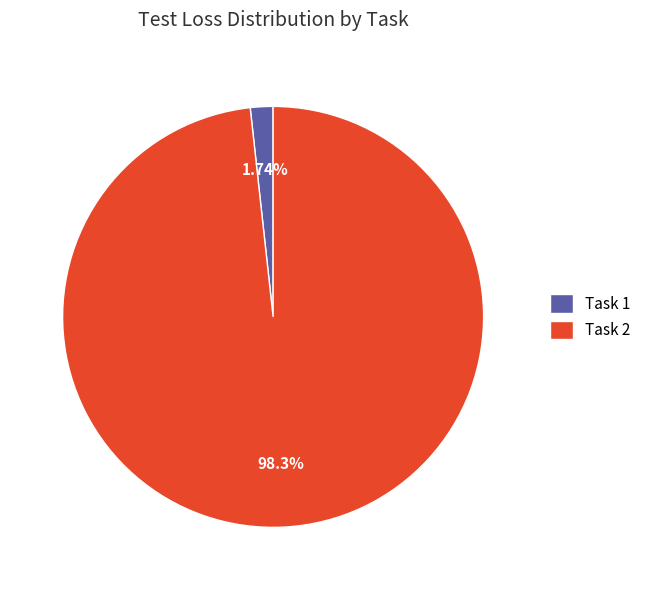

Rank the categories by value from highest to lowest.

Task 2, Task 1